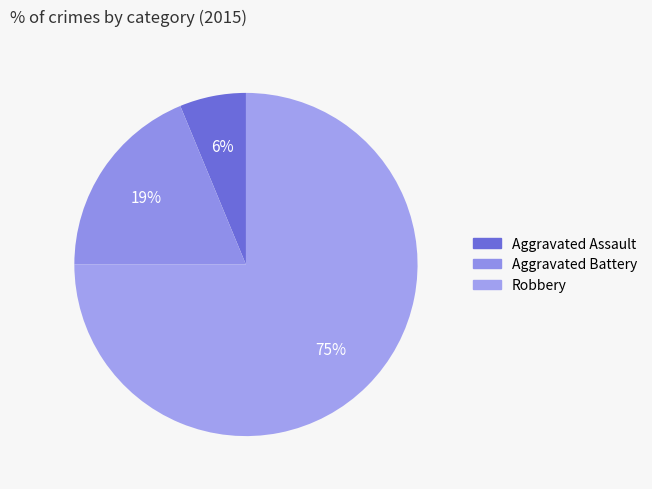

Do Robbery and Aggravated Battery together represent more than half of the pie?

Yes